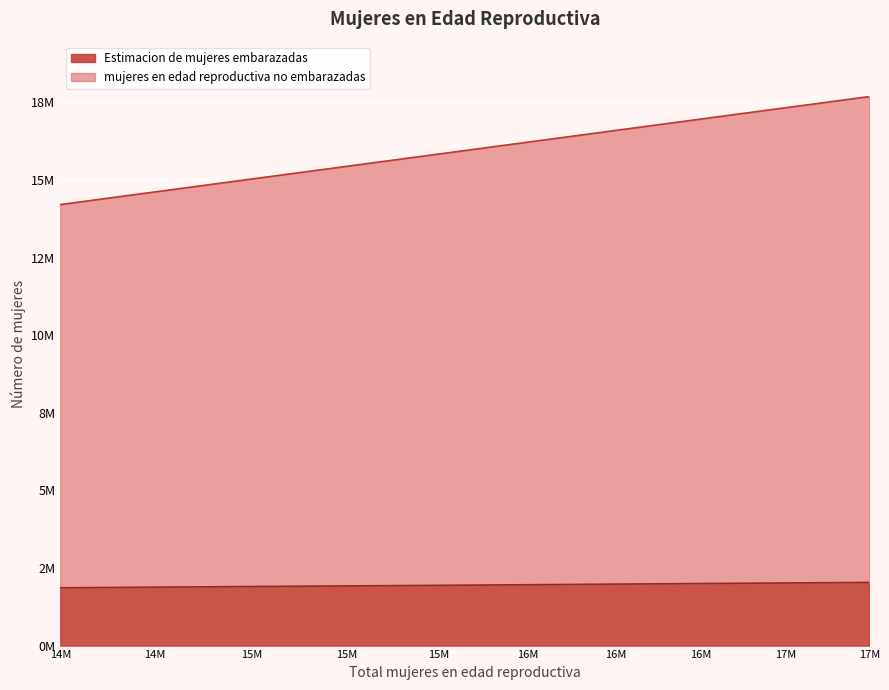

How many lines are shown in the chart?

2